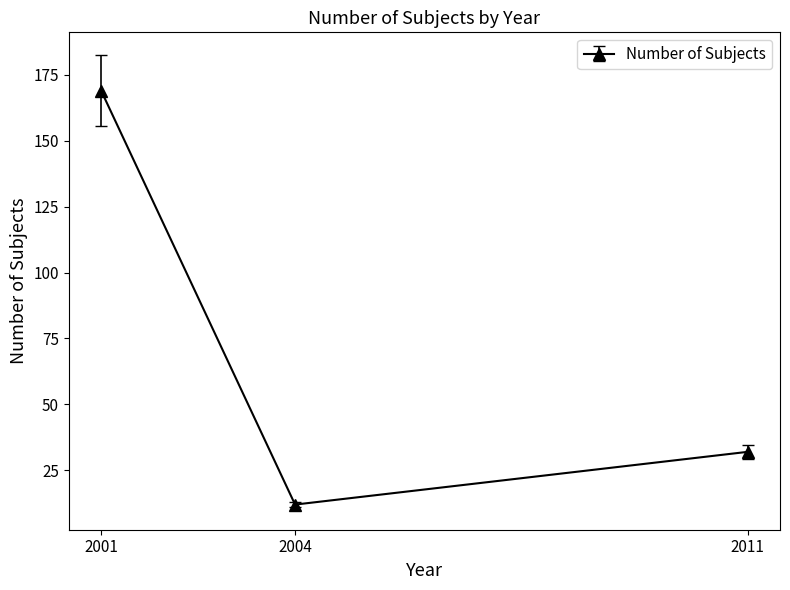

True or false: the data shows 44 at 2001.

False